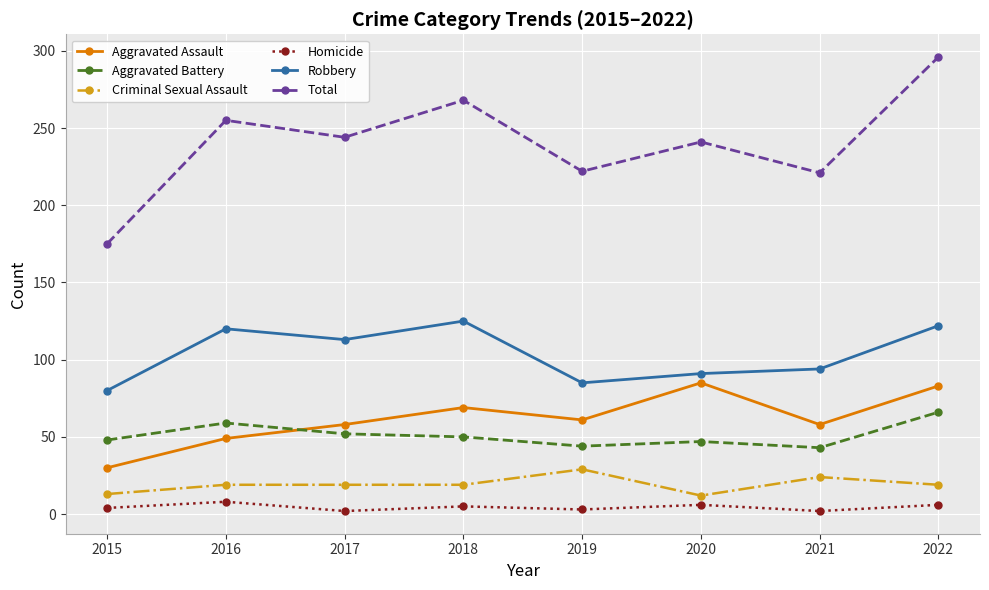

Where is the first local maximum for Aggravated Assault?

2018